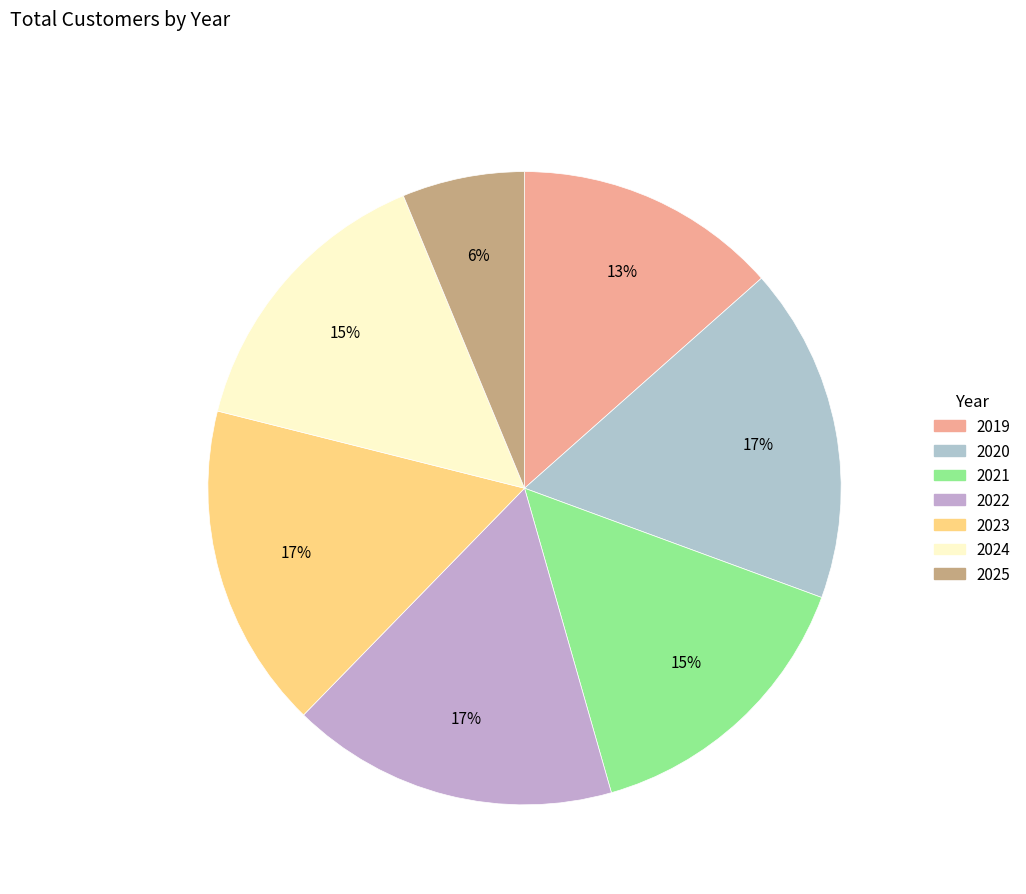

Which category has the biggest portion of the pie?

2020